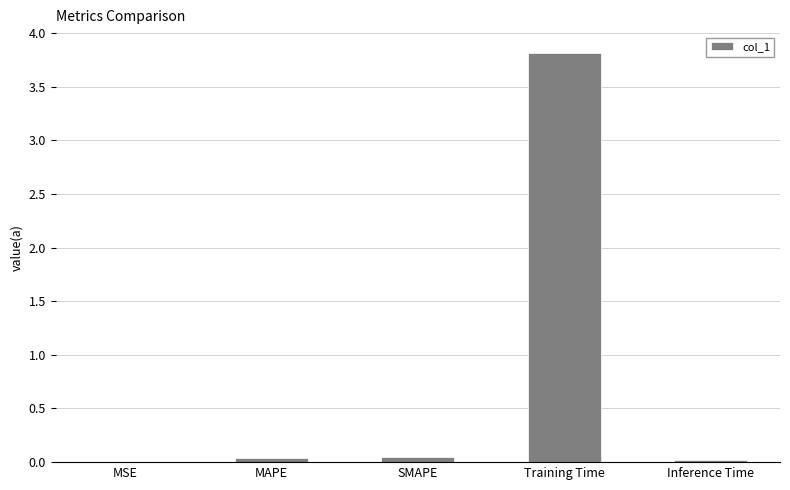

Which has a higher value, Training Time or MSE?

Training Time